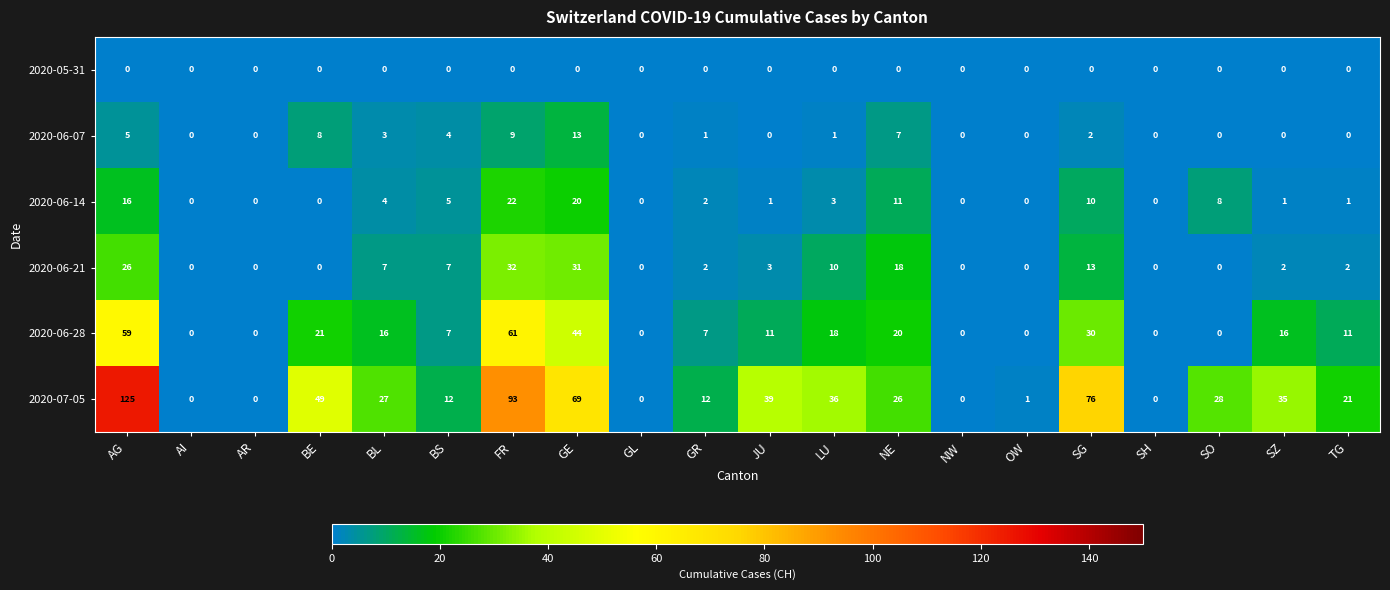

The value of 2020-06-21 at BE is 19. True or false?

False